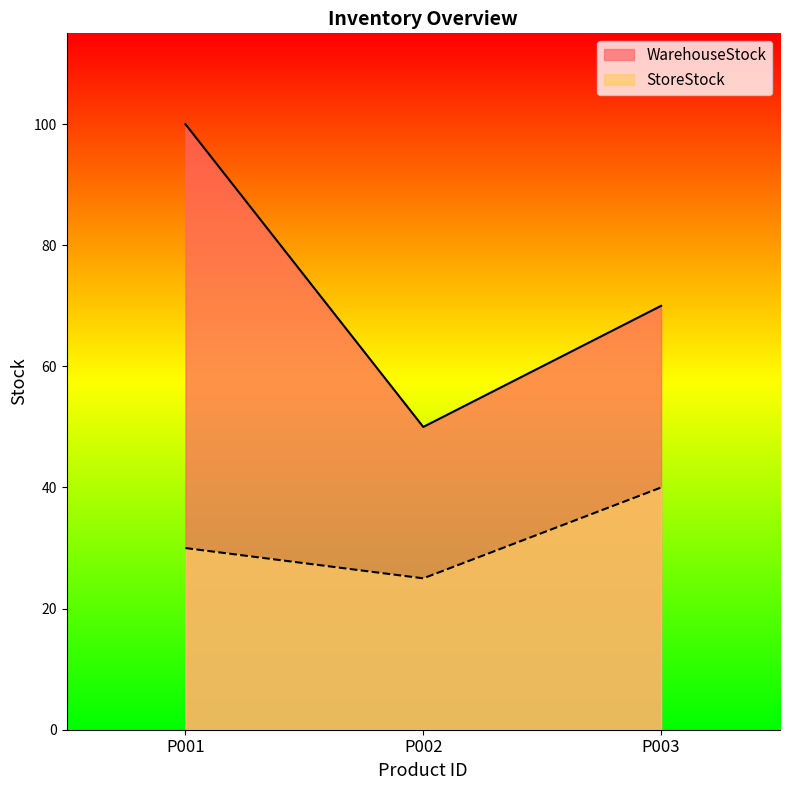

What is the value of the WarehouseStock point at the 3rd from the left?

70